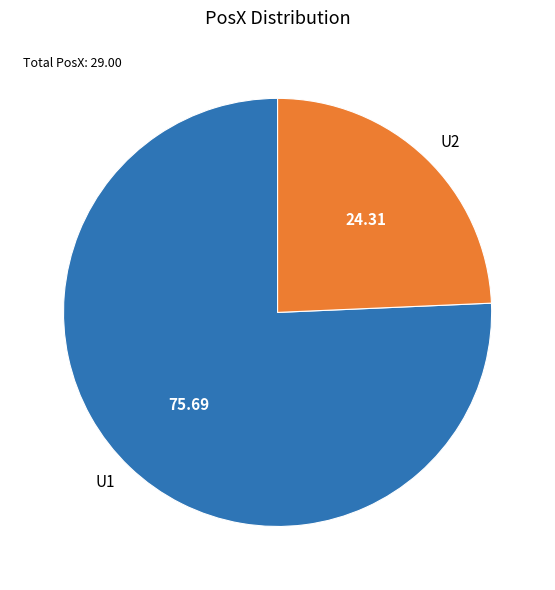

Do U2 and U1 together represent more than half of the pie?

Yes